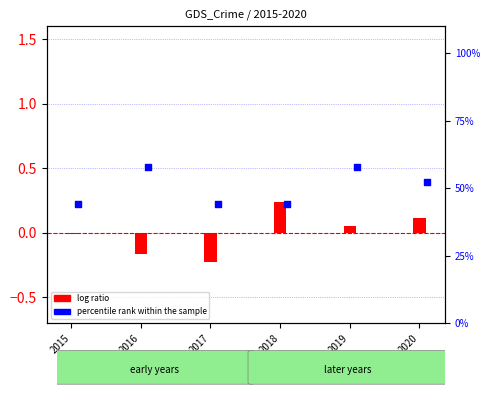

What is the ratio of the value at 2019 to the value at 2017?

1.3